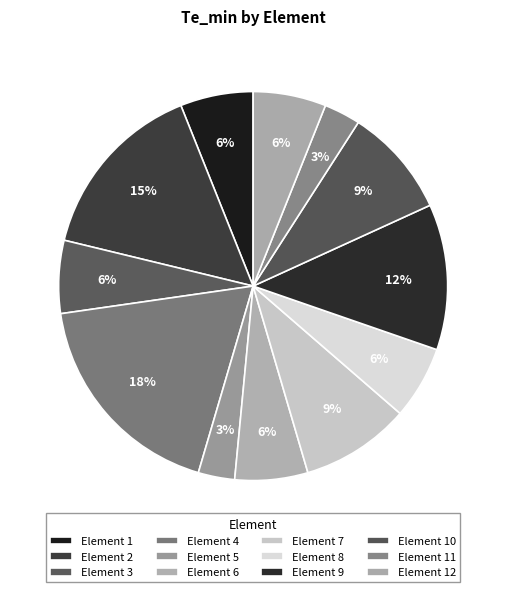

How many slices are in this pie chart?

12